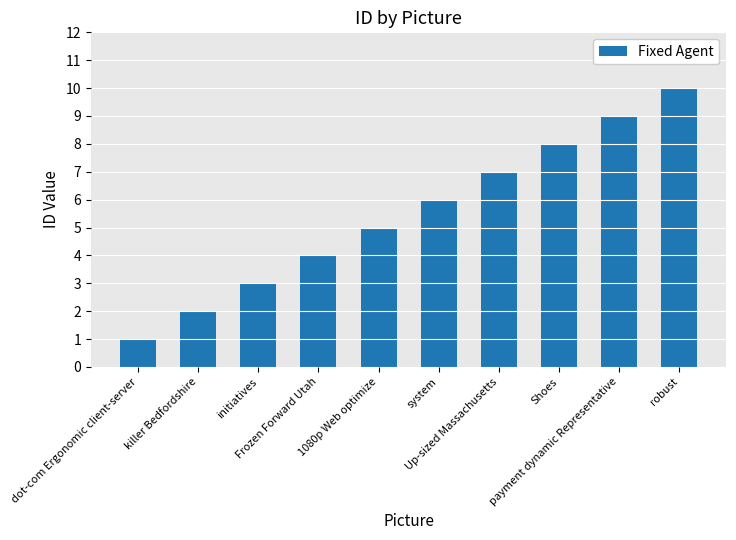

What is the sum of the values at robust and killer Bedfordshire?

12